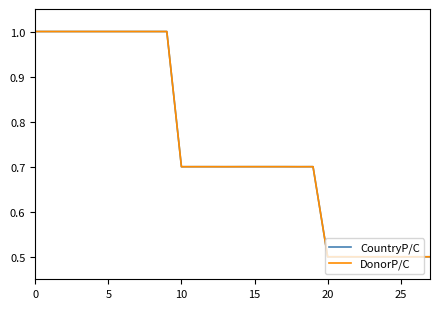

Does the chart have visible grid lines?

No